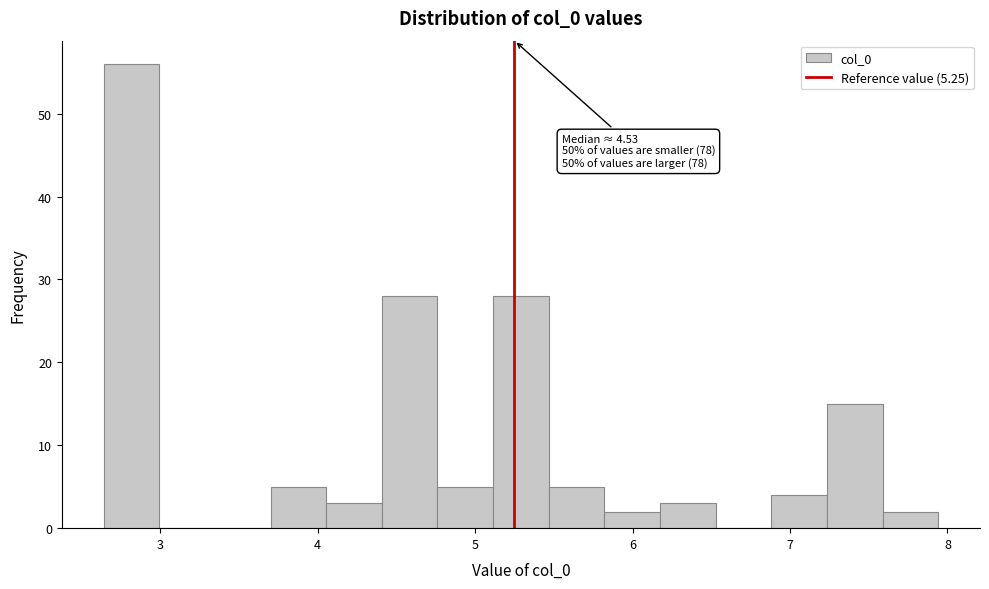

Around what value on the x-axis is the tallest bar? Give the approximate position of its centre, as read against the axis.

2.8